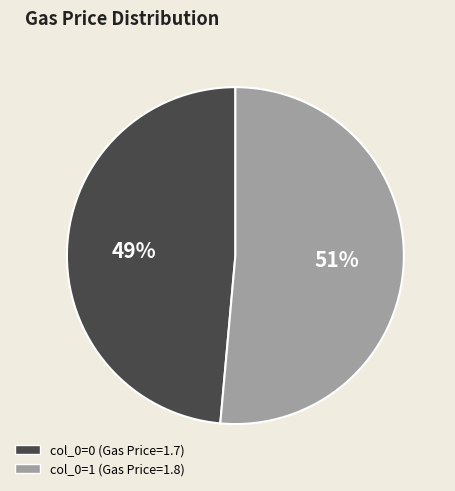

Which has a higher value, col_0=0 (Gas Price=1.7) or col_0=1 (Gas Price=1.8)?

col_0=1 (Gas Price=1.8)